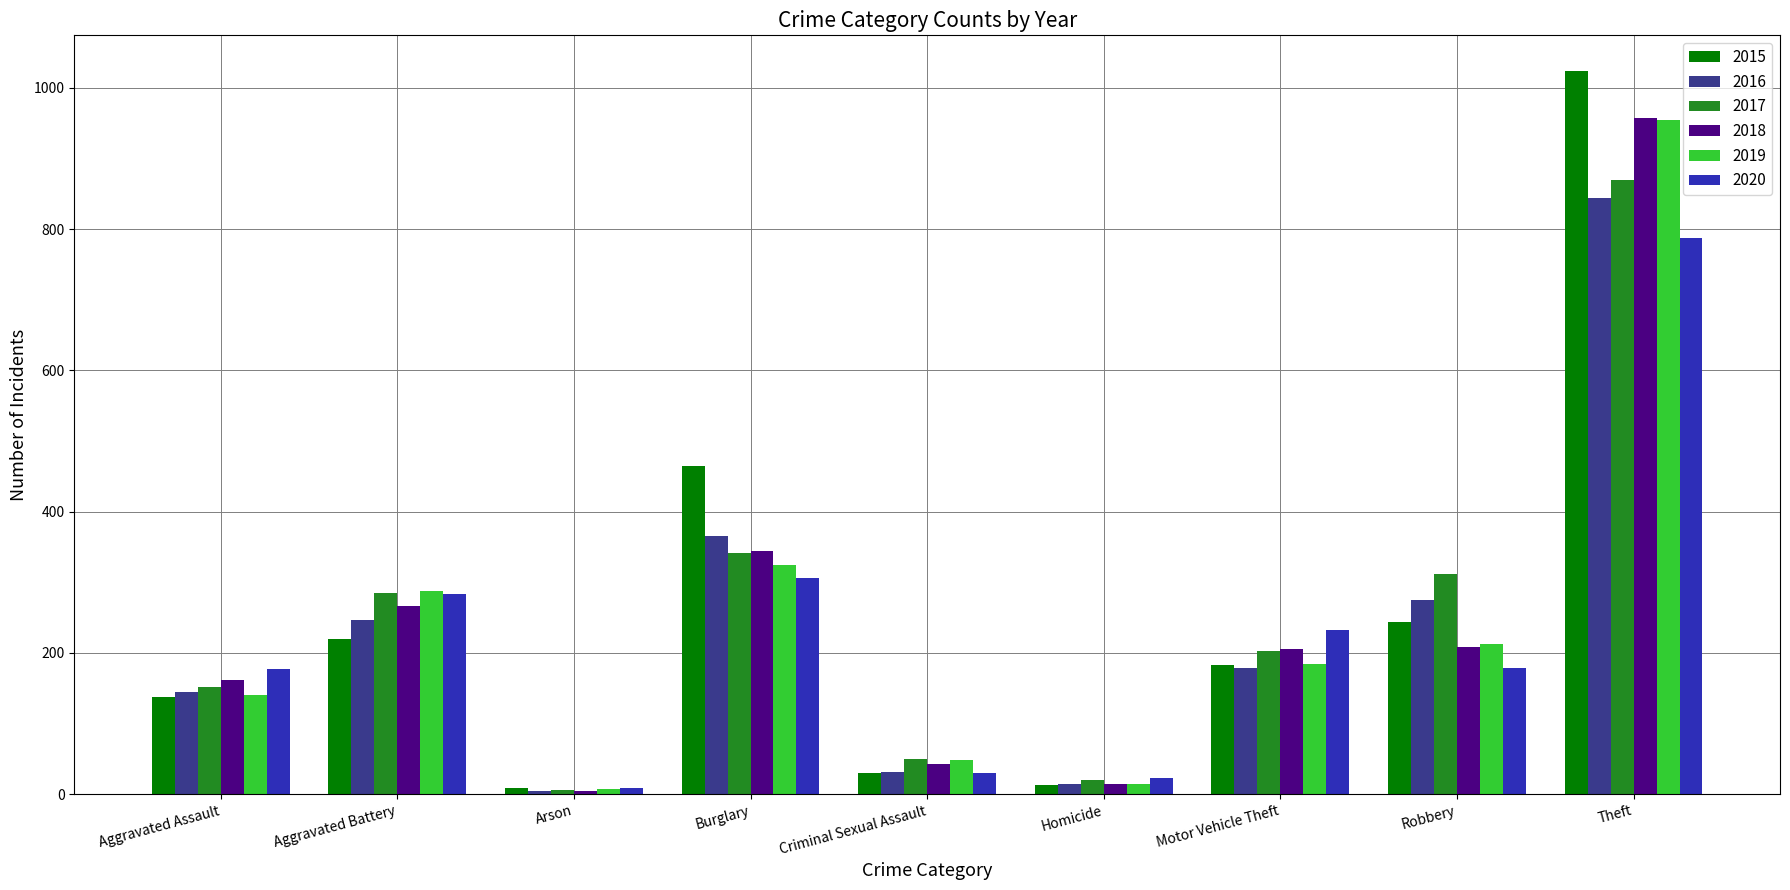

What is the difference between the 2020 values at Theft and Criminal Sexual Assault?

757